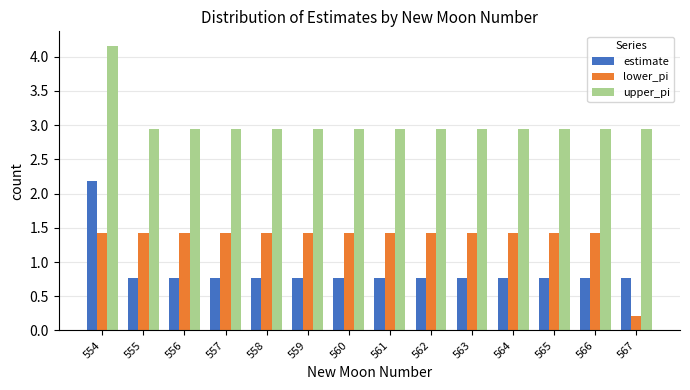

Rank the series at 557 from lowest to highest value.

estimate, lower_pi, upper_pi